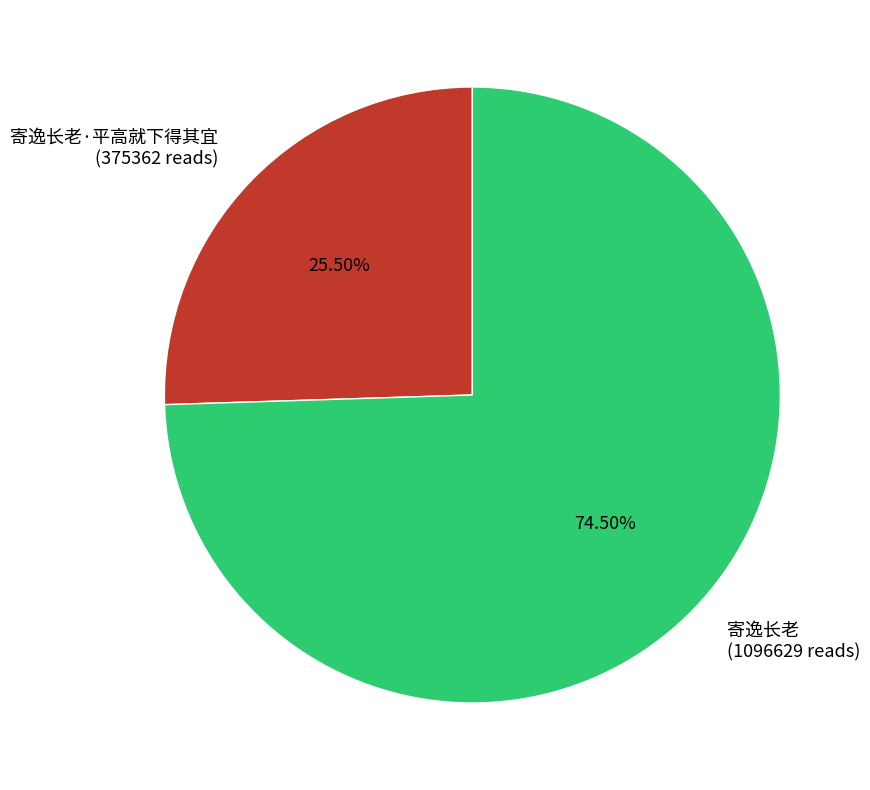

Which slice is the largest?

寄逸长老